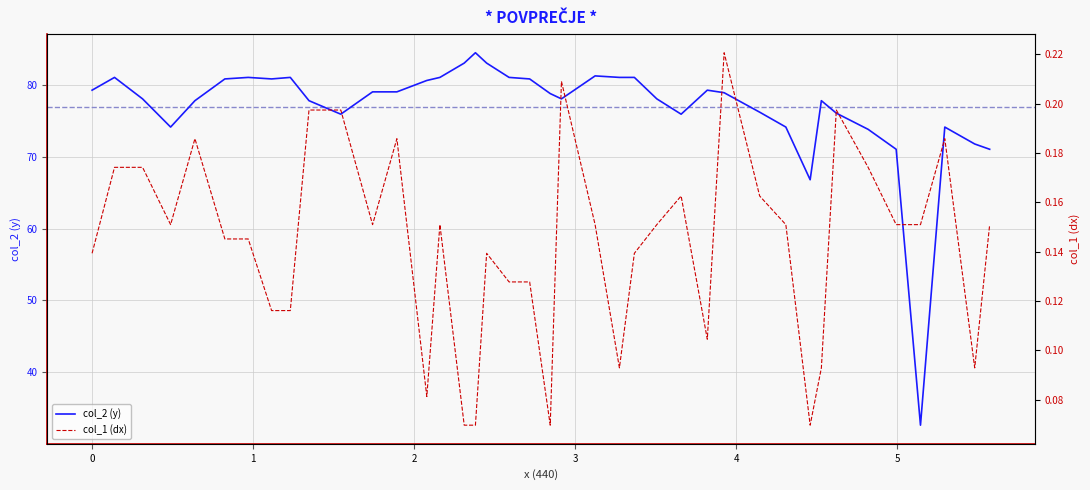

Which series has the widest spread of values?

col_2 (y)